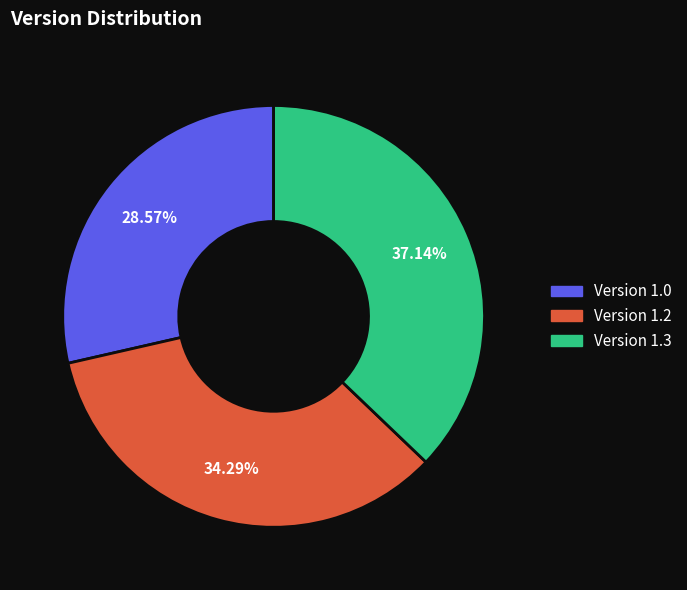

Is there a majority slice in this chart?

No